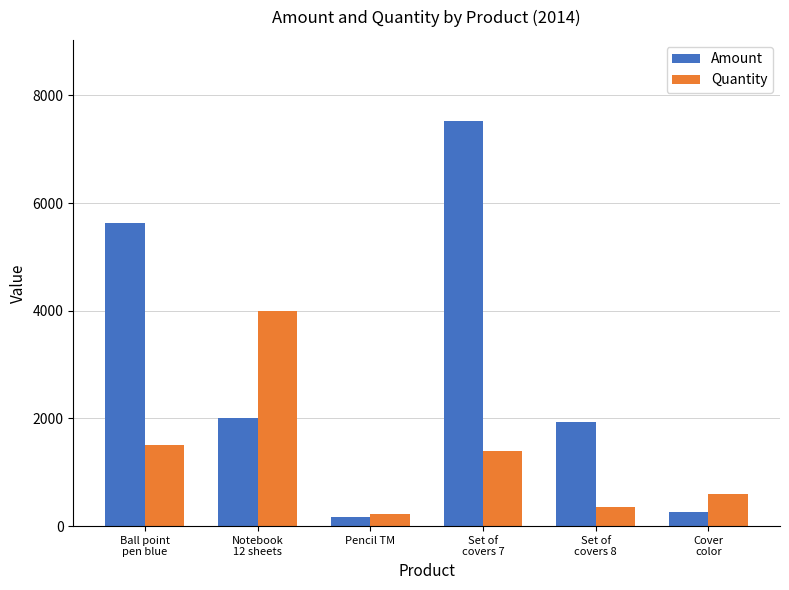

What is the sum of the Amount values at Cover
color and Ball point
pen blue?

5880.0